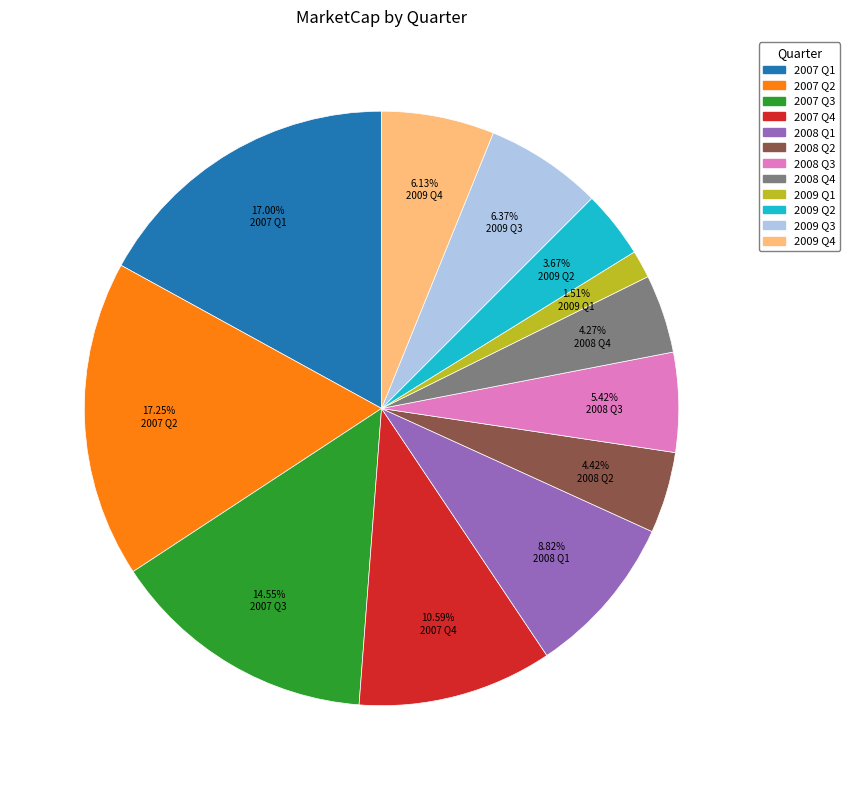

Is there a majority slice in this chart?

No